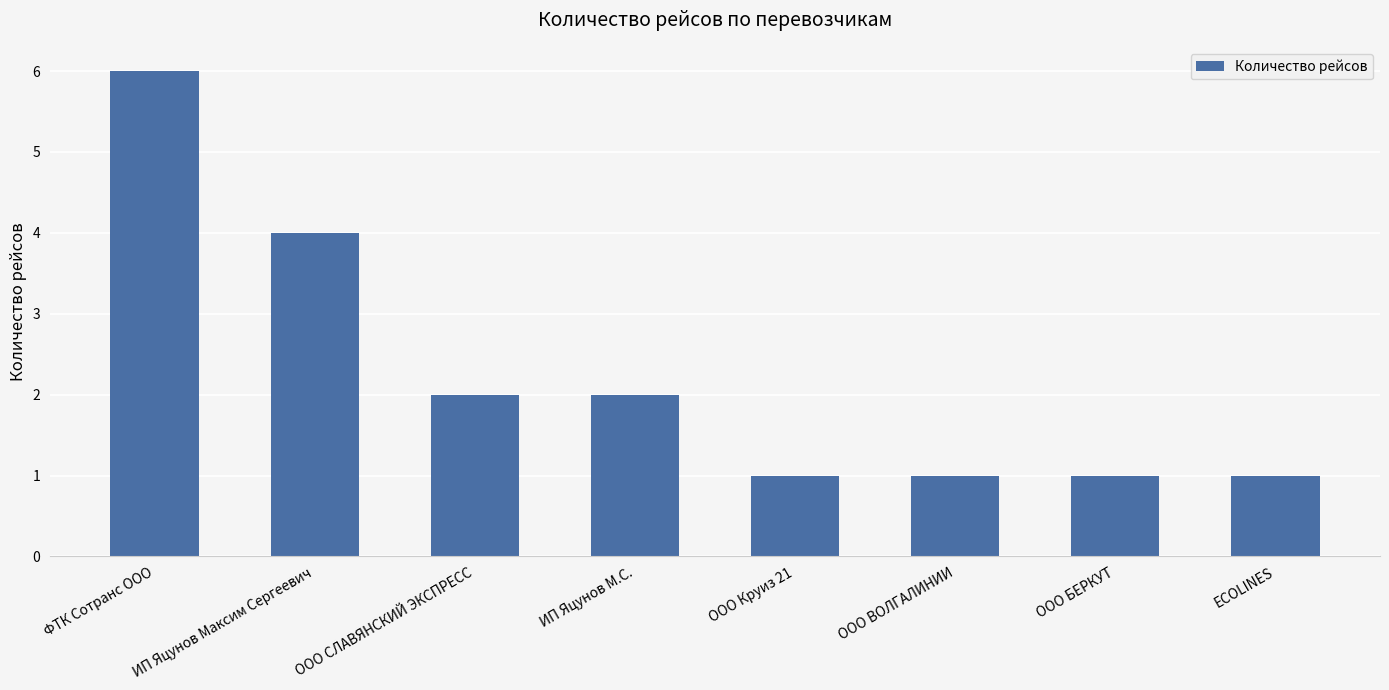

Approximately how many times larger is the value at ООО Круиз 21 compared to ООО СЛАВЯНСКИЙ ЭКСПРЕСС?

0.5